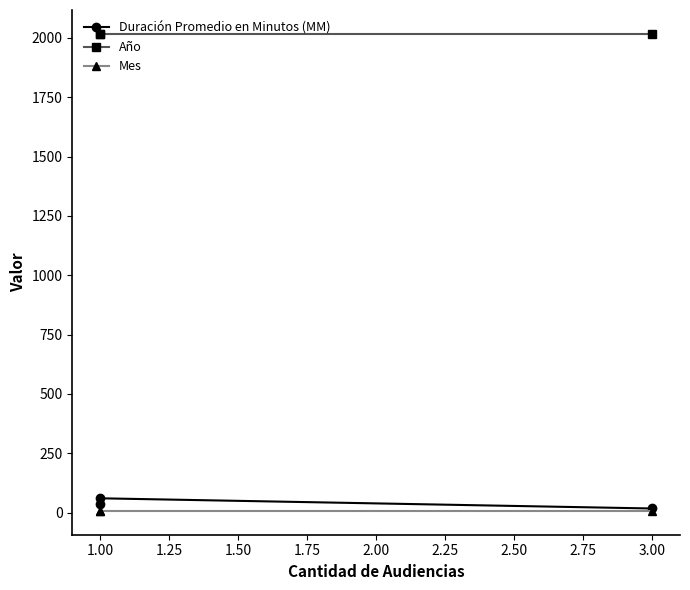

The value of Mes at 1.00 is 12. True or false?

False